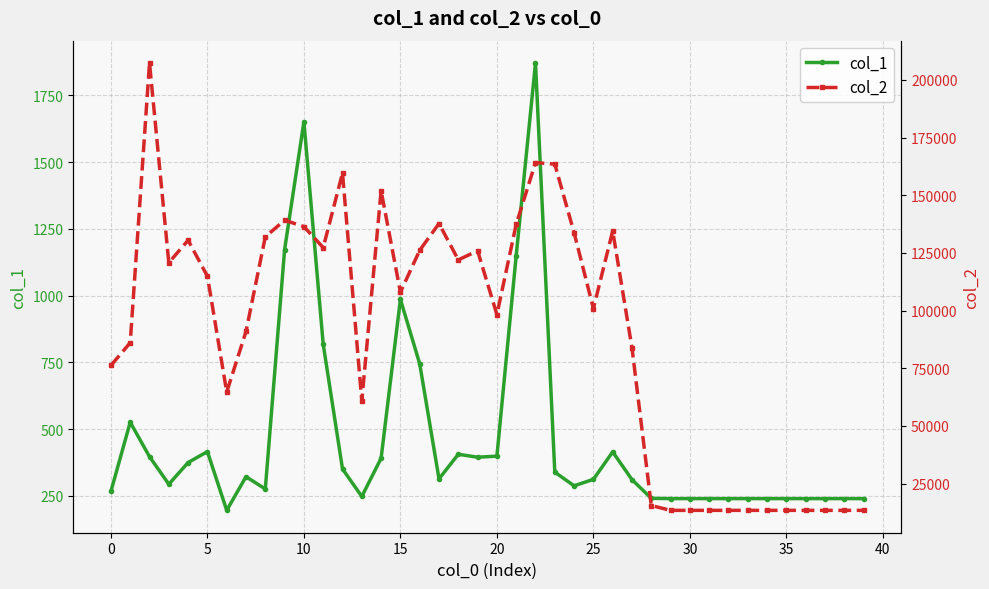

True or false: col_2 has a value of 137734 at 17.

True